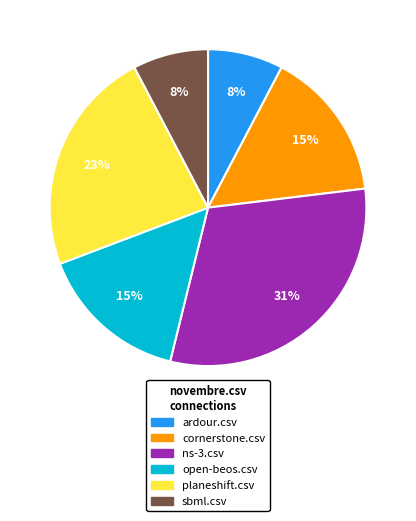

Does any single category account for the majority?

No